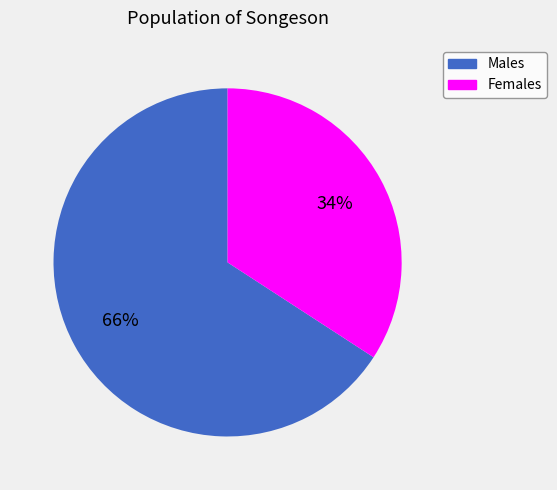

To the nearest percent, what is the average slice percentage?

50%